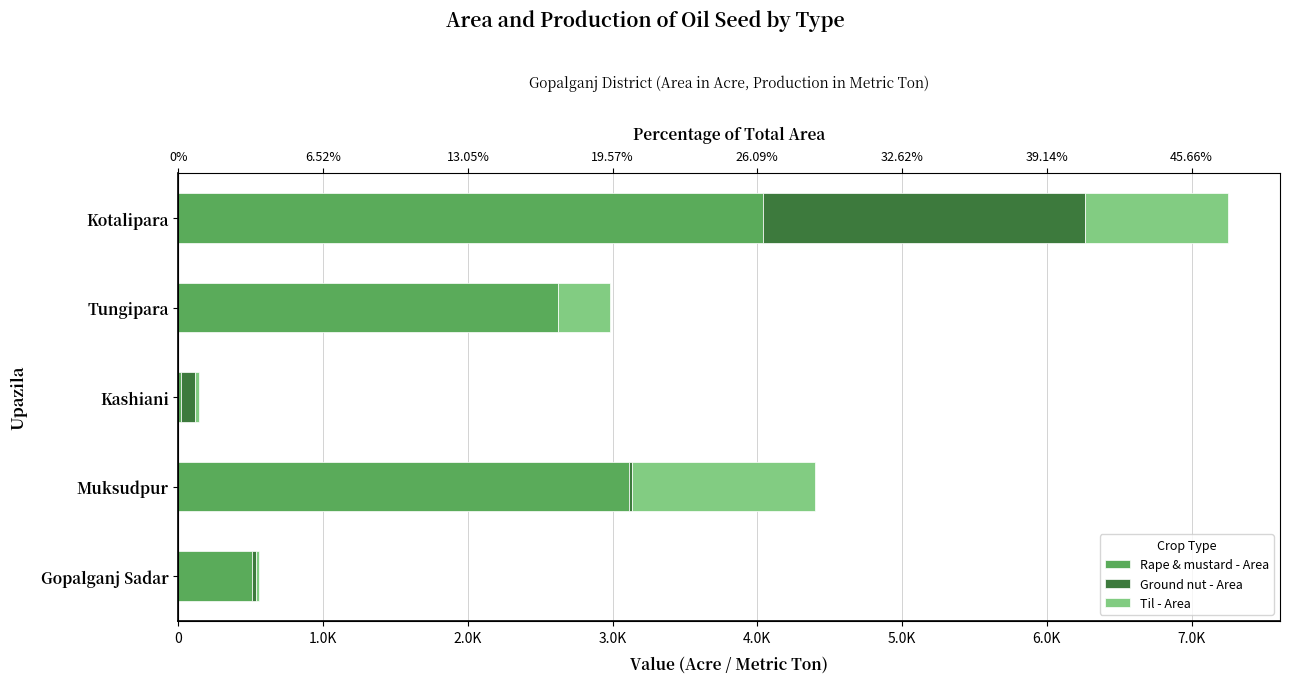

What position from the left is Kashiani?

3